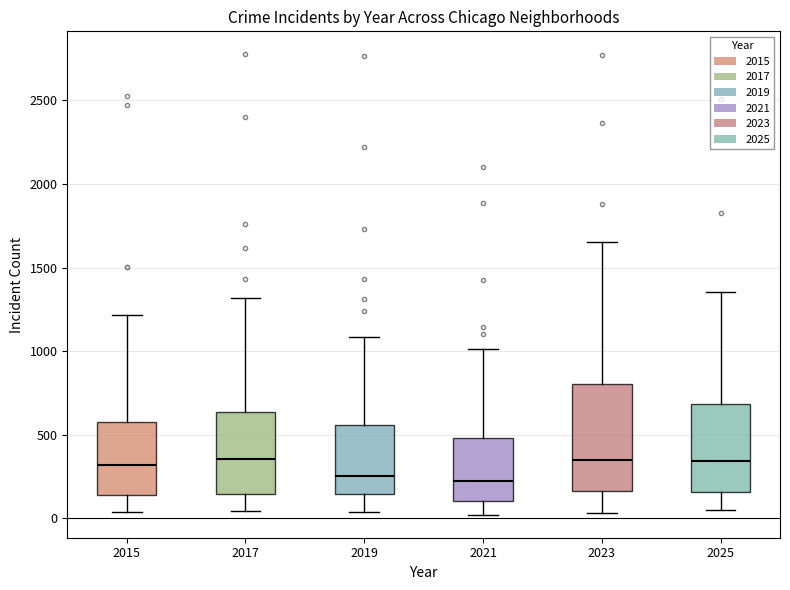

Reading left to right, transcribe this box plot: for each box, give where its median line is, the range the box spans, and where its two whiskers end, as read against the y-axis. The values are not printed on the chart, so give them approximately, as read against the axis.

2015: median 300, box 150 to 600, whiskers 50 to 1200
2017: median 350, box 150 to 650, whiskers 50 to 1300
2019: median 250, box 150 to 550, whiskers 50 to 1100
2021: median 200, box 100 to 500, whiskers 0 to 1000
2023: median 350, box 150 to 800, whiskers 50 to 1650
2025: median 350, box 150 to 700, whiskers 50 to 1350